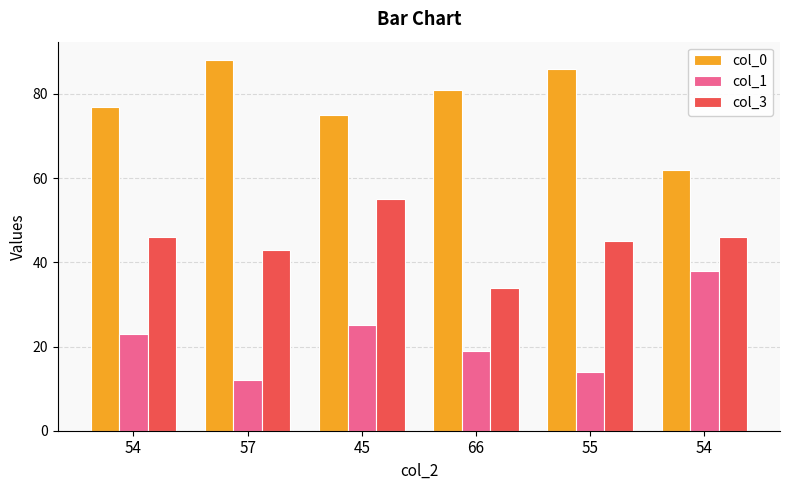

Where is col_0 nearest to the value 75?

45